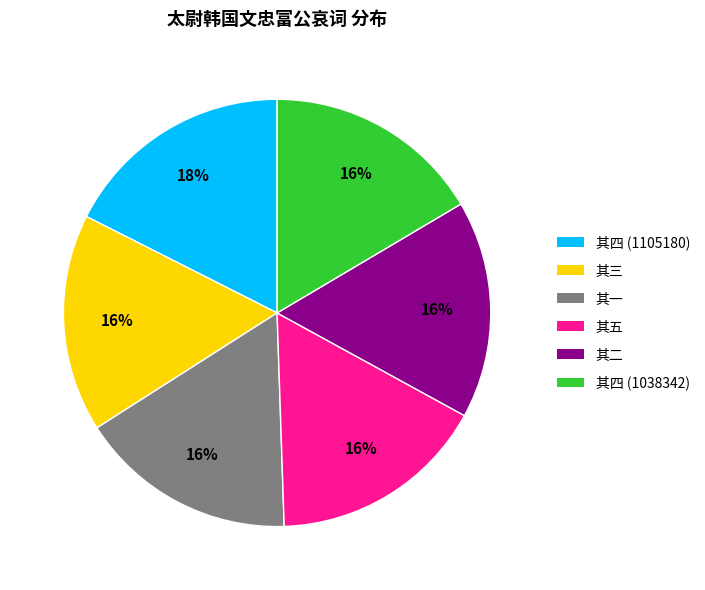

Does 其三 account for over 50% of the chart?

No